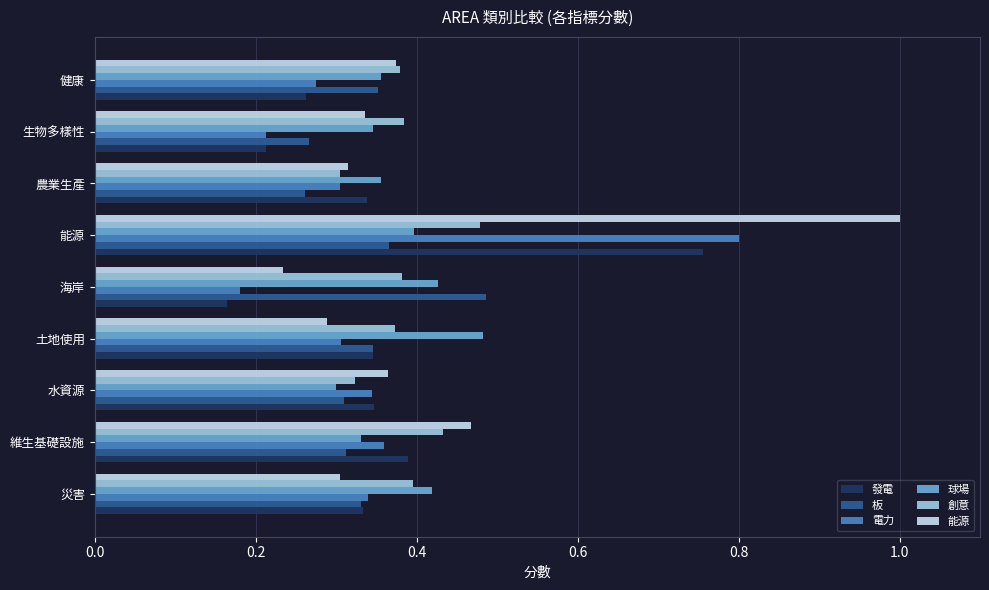

How many categories are shown in the chart?

9